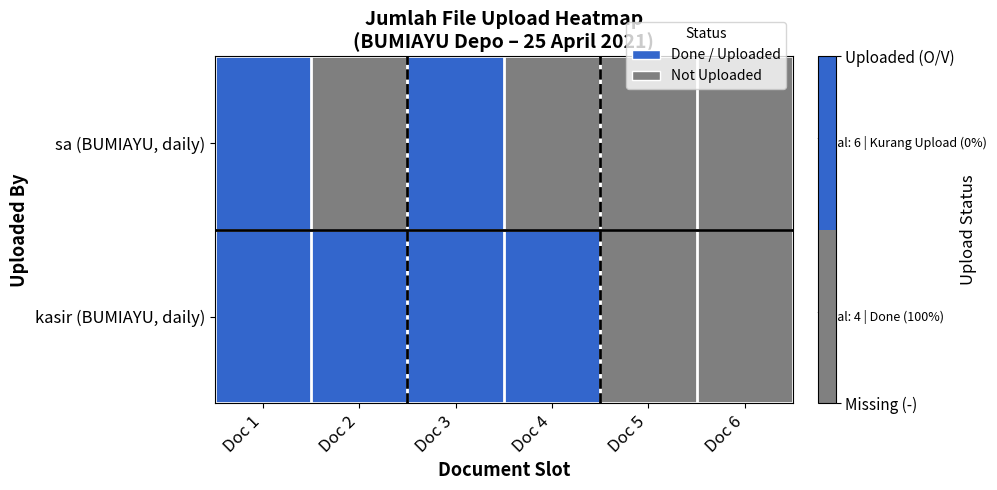

List the series in order of their overall mean, lowest first.

sa (BUMIAYU, daily), kasir (BUMIAYU, daily)